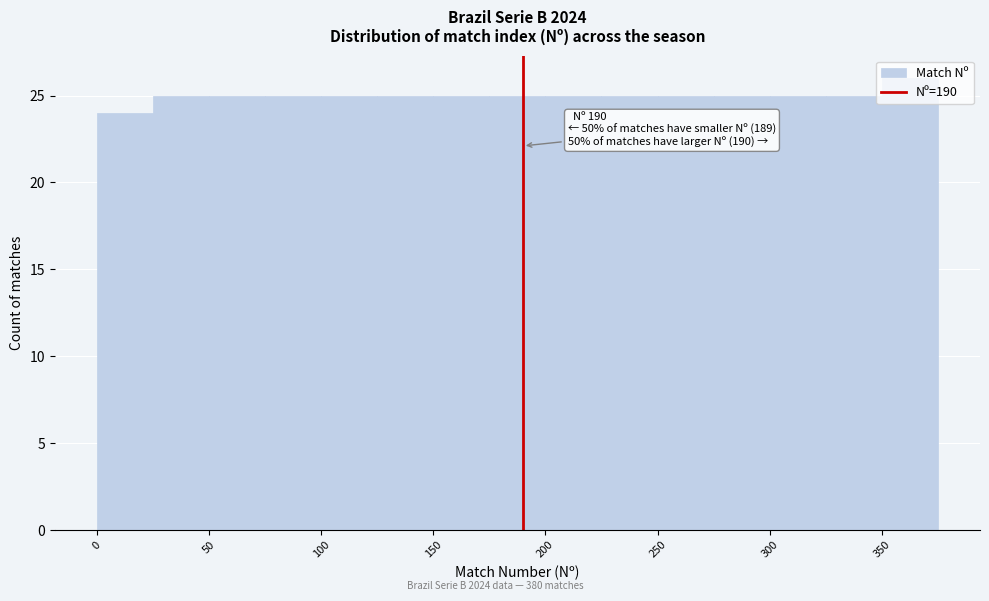

Which range on the x-axis has the tallest bar?

350 to 375